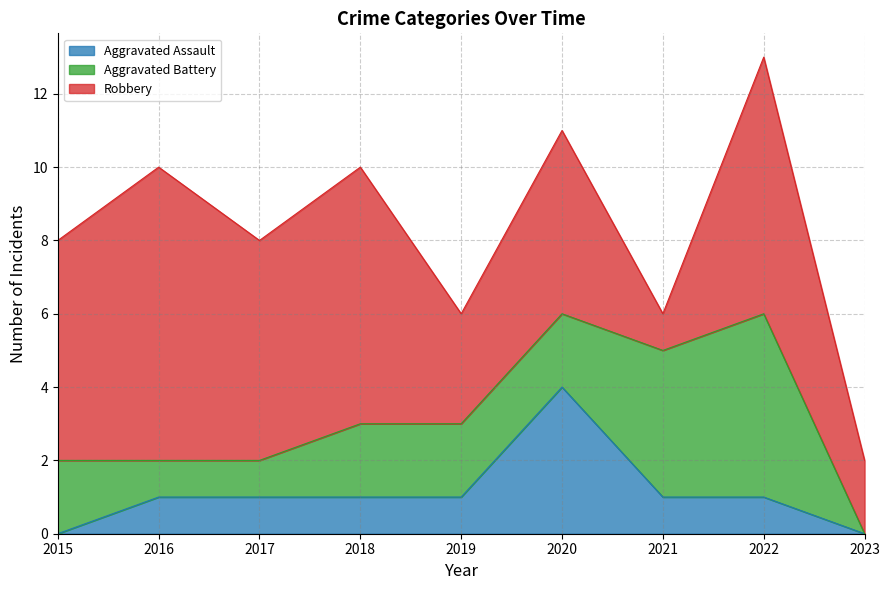

The value of Robbery at 2016 is 5. True or false?

False